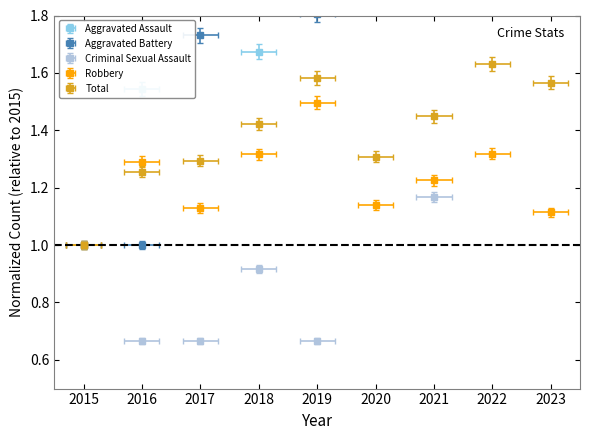

What is the greatest value displayed?

3.0